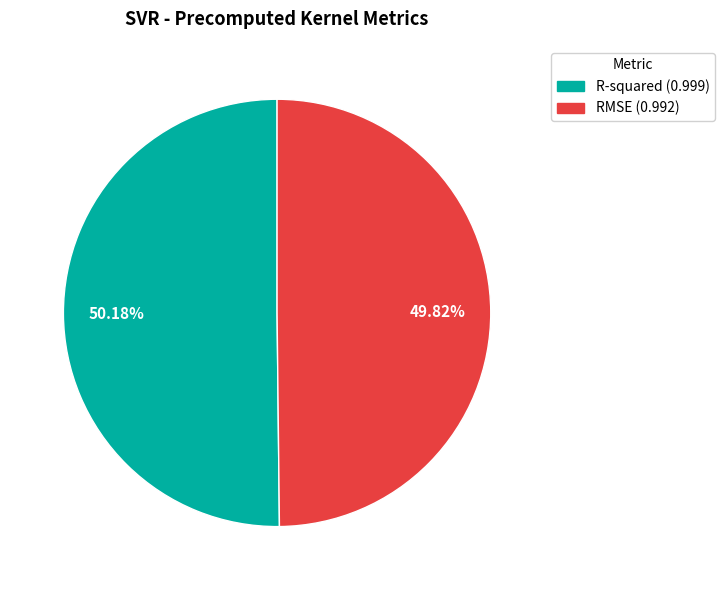

True or false: R-squared accounts for 50% of the total.

True